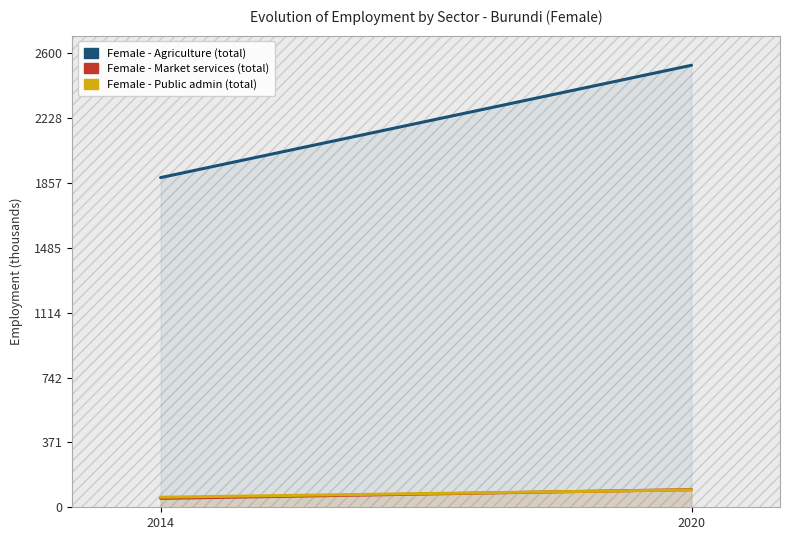

The Female - Public admin (total) series shows 22.0 at 2014. True or false?

False